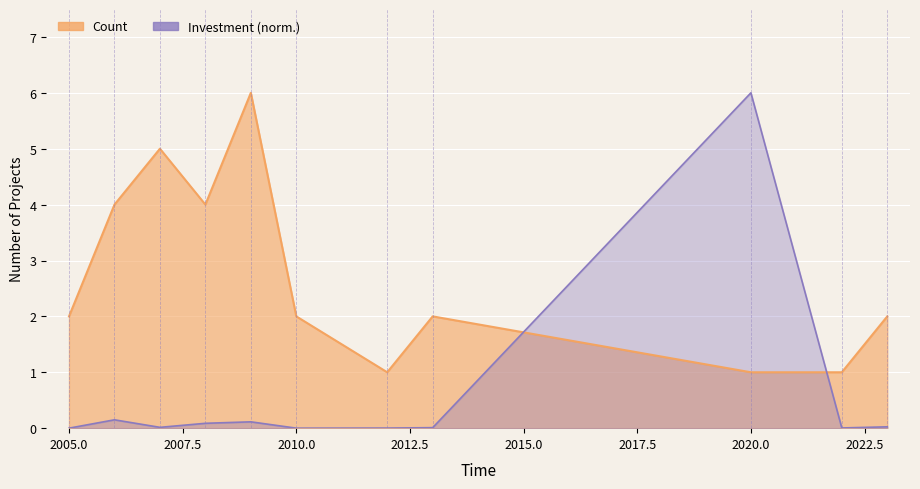

Which series changed the most between 2012 and 2022?

Investment